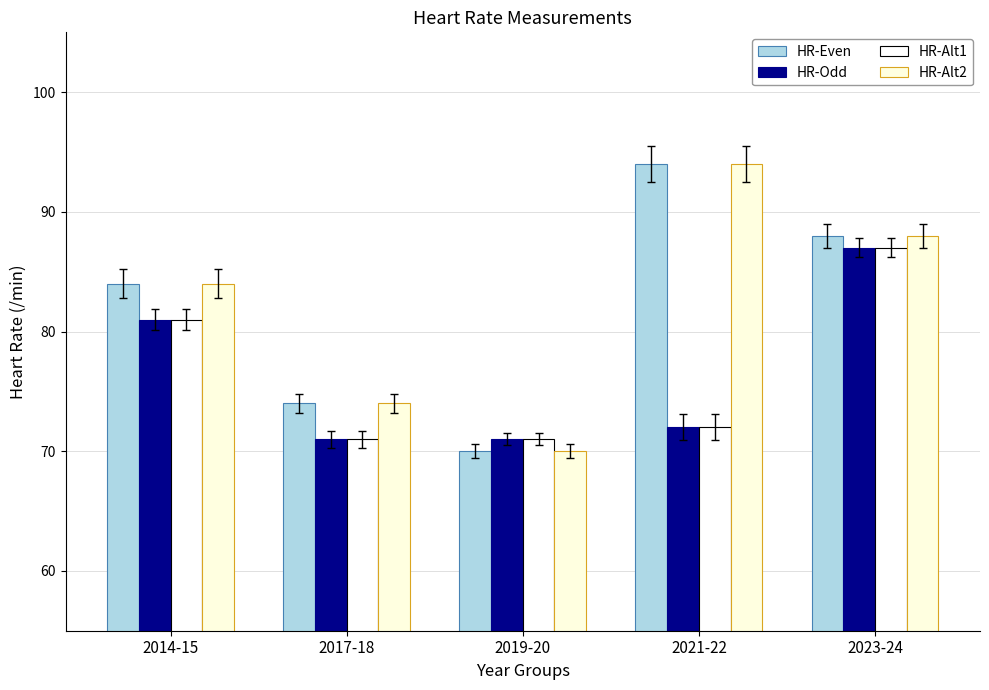

What position from the right is 2021-22?

2